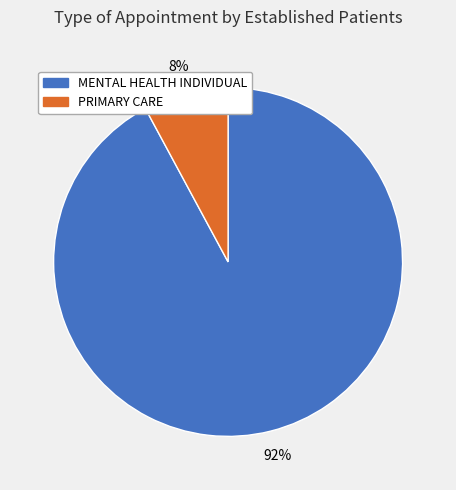

Count the number of slices in the pie.

2